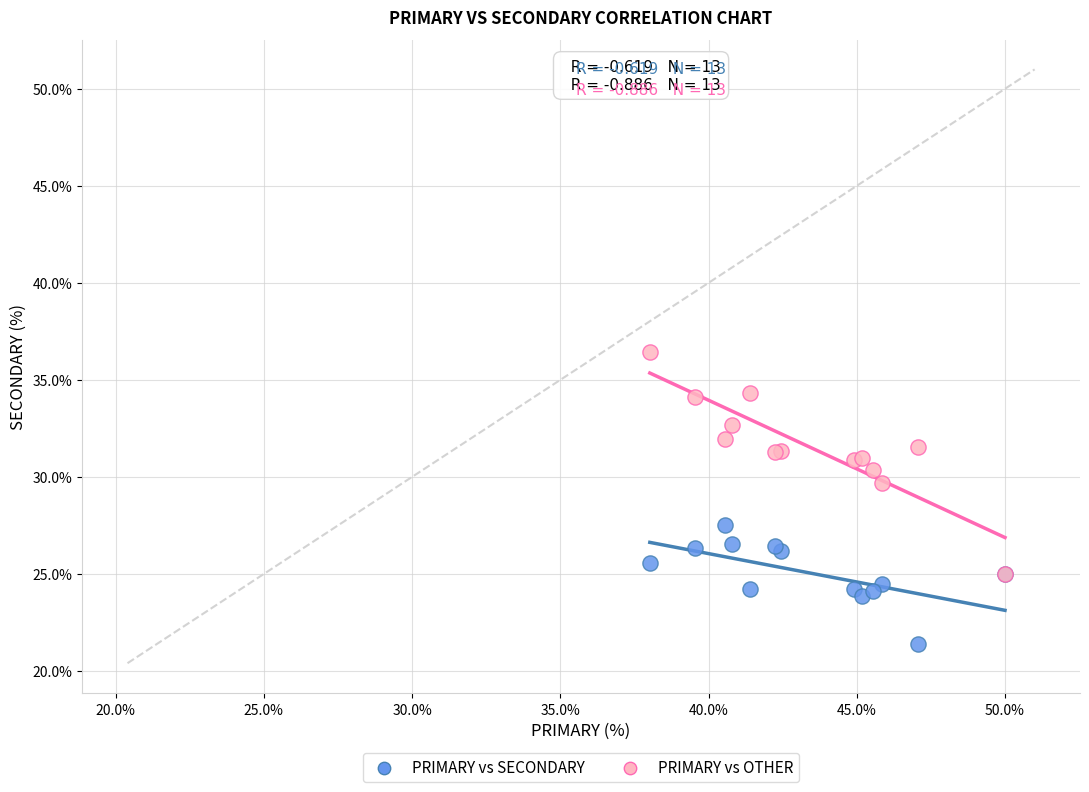

What are all the series names shown in the legend?

PRIMARY vs SECONDARY, PRIMARY vs OTHER